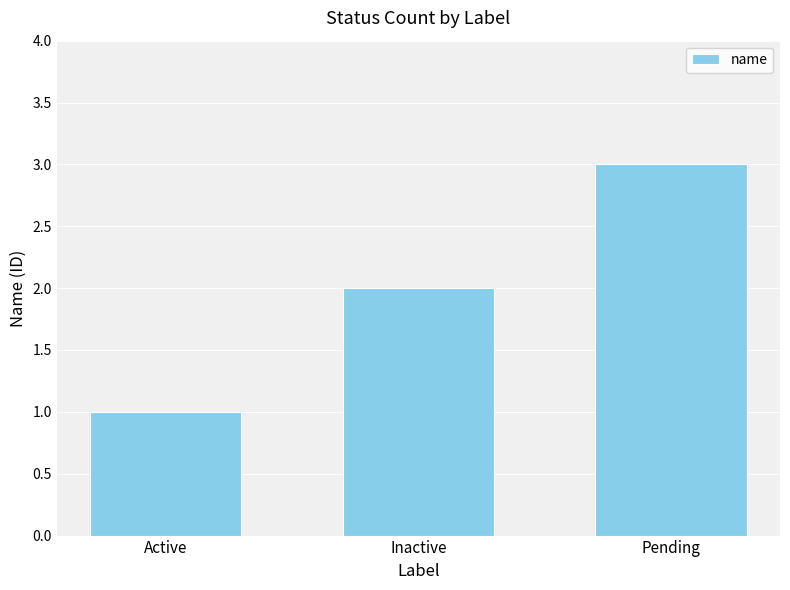

Reading left to right, transcribe all the data shown in this chart.

1	2	3